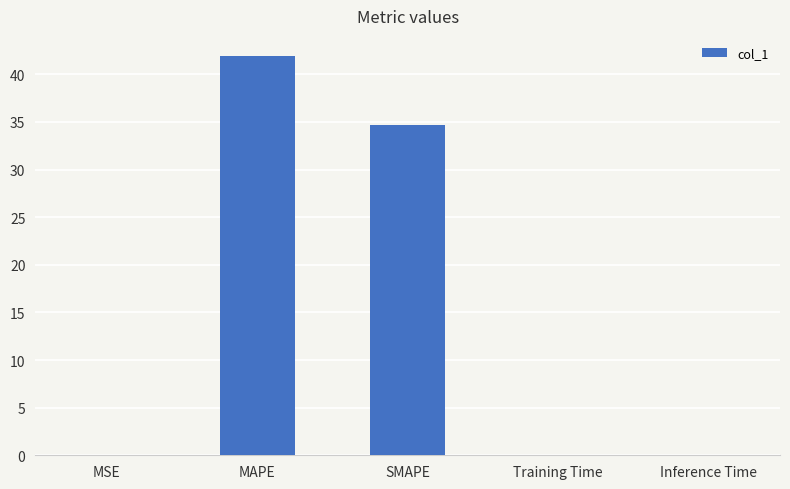

Reading right to left, transcribe all the data shown in this chart.

Inference Time=0.1	Training Time=0.1	SMAPE=34.7	MAPE=41.9	MSE=0.1